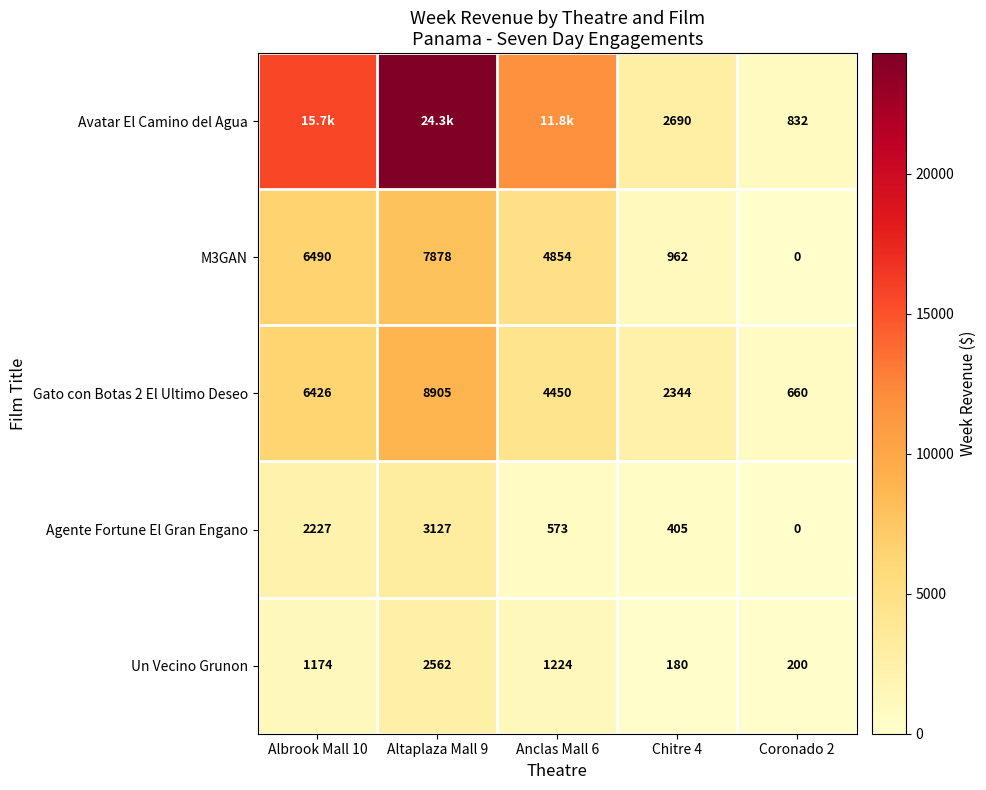

Is the value of Agente Fortune El Gran Engano at Altaplaza Mall 9 greater than the value of Gato con Botas 2 El Ultimo Deseo at Coronado 2?

Yes